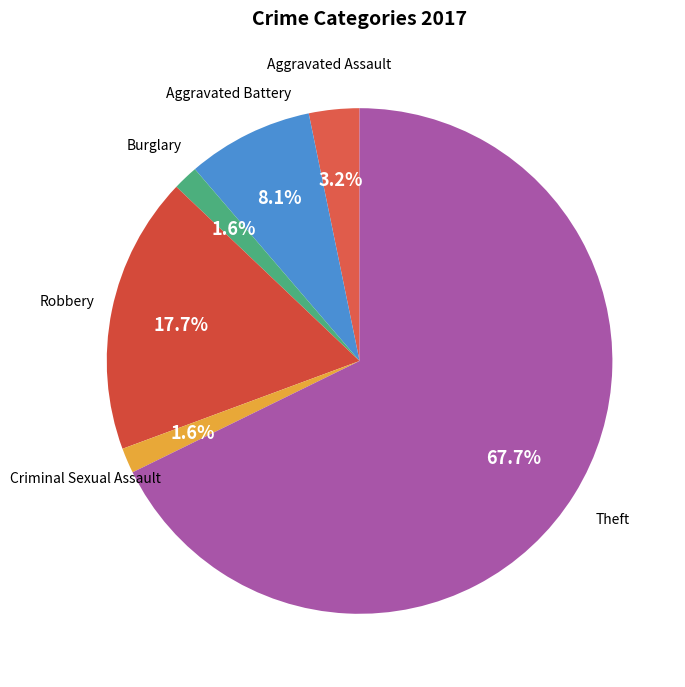

To the nearest percent, what is the difference between the Criminal Sexual Assault and Aggravated Assault slice percentages?

2%